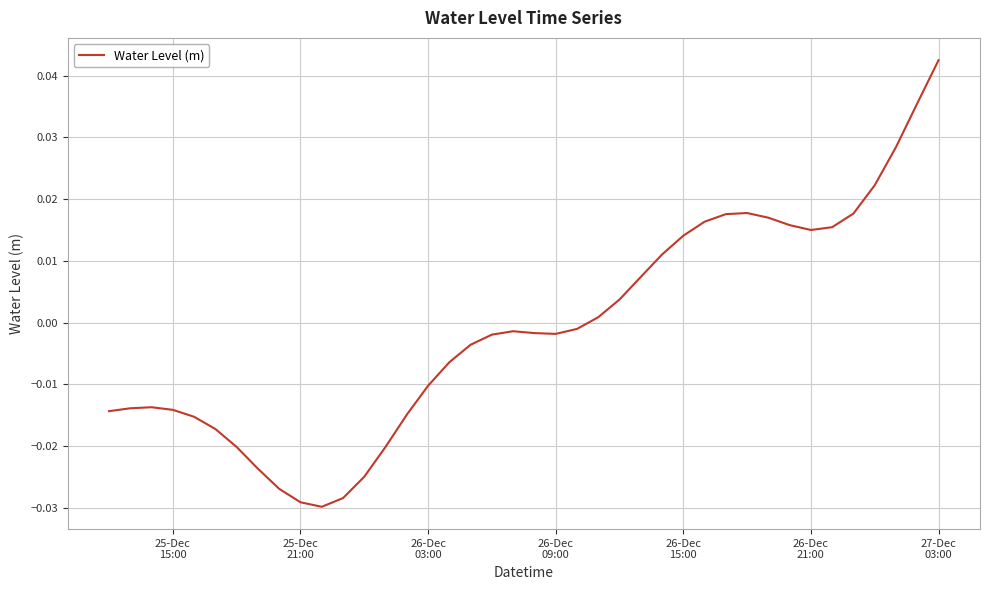

Is this an area chart (filled region under the line)?

No